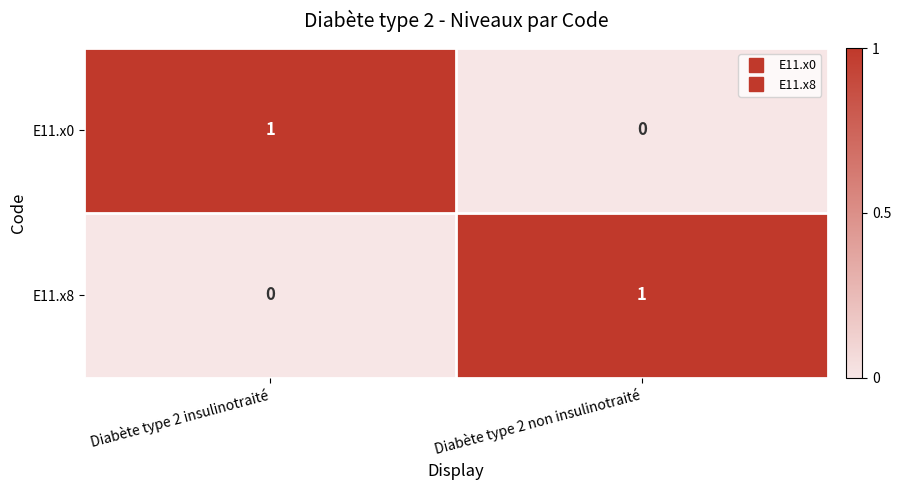

How many categories are shown in the chart?

2